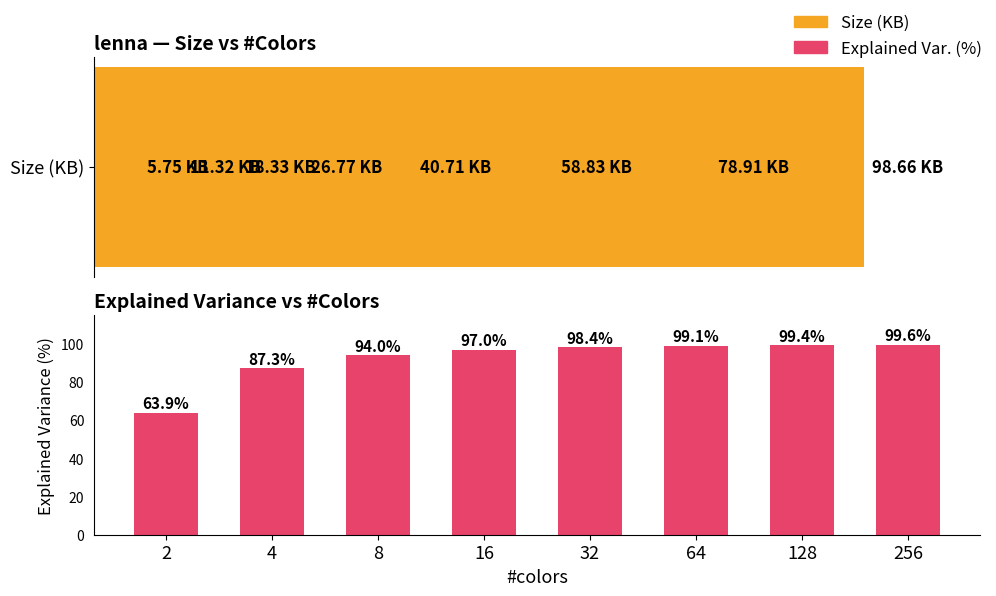

What is the sum of all values?

738.7